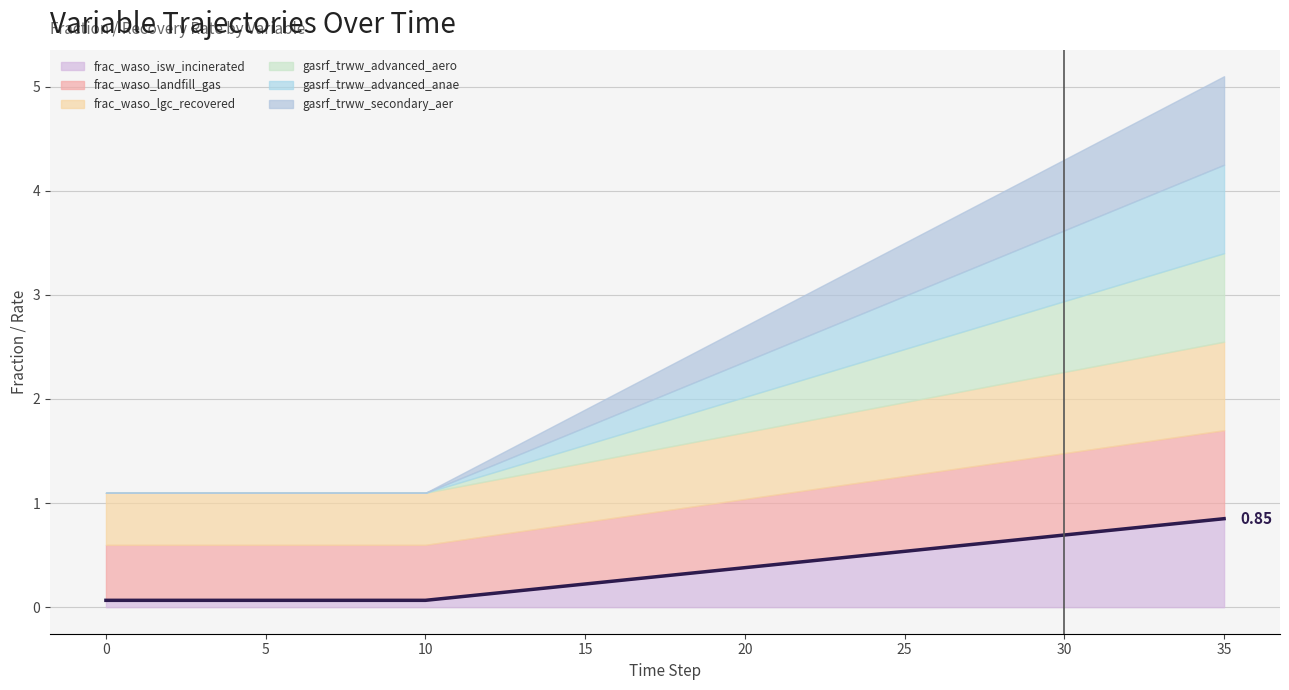

Does the chart display data point markers on the line(s)?

No